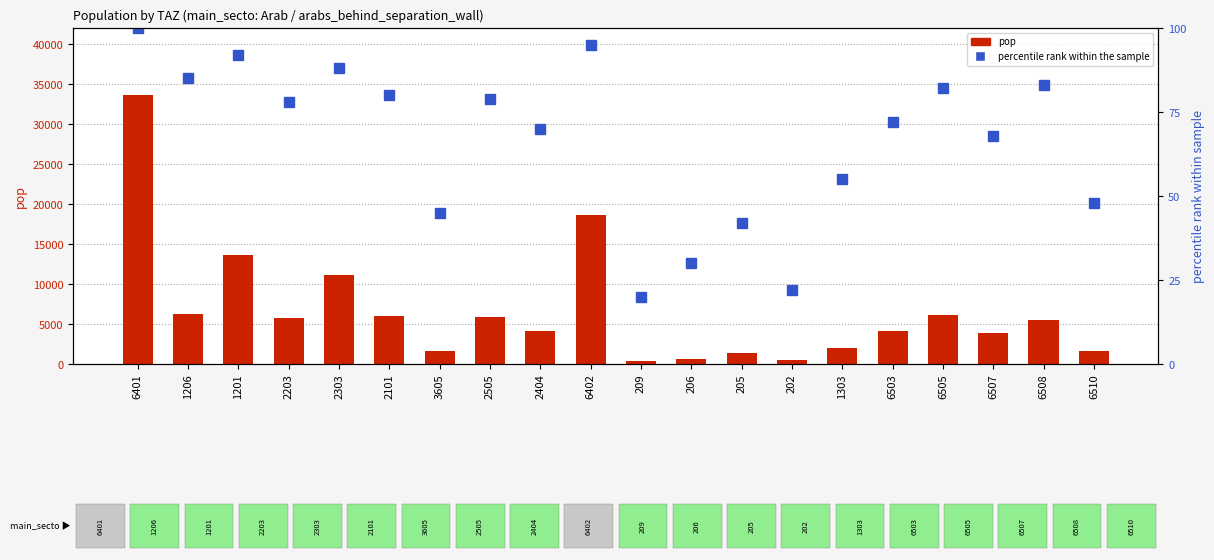

List the labels in order of value, smallest first.

209, 202, 206, 205, 3605, 6510, 1303, 6507, 2404, 6503, 6508, 2203, 2505, 2101, 6505, 1206, 2303, 1201, 6402, 6401